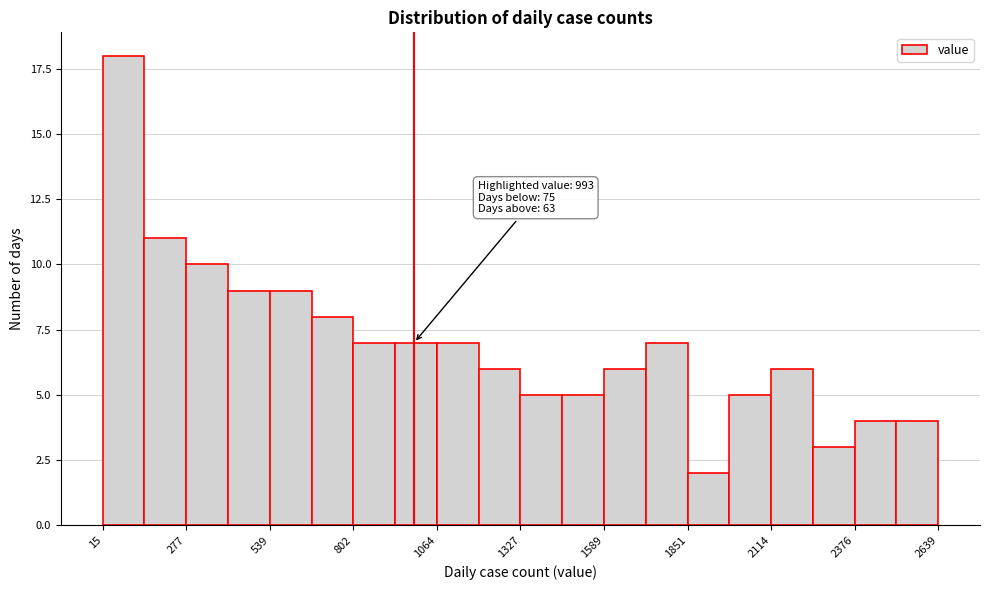

Around what value on the x-axis is the tallest bar? Give the approximate position of its centre, as read against the axis.

100